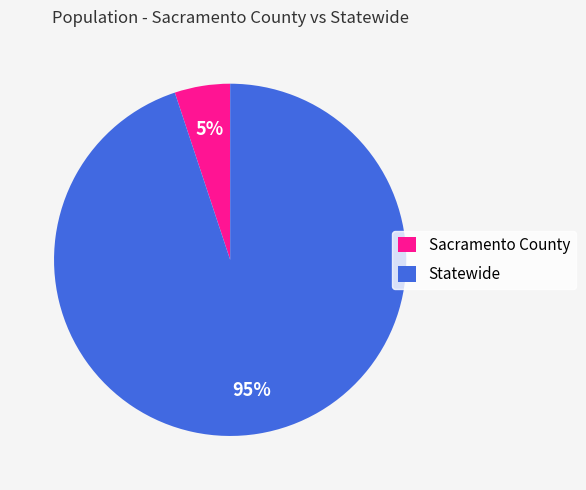

Between Statewide and Sacramento County, which is larger?

Statewide